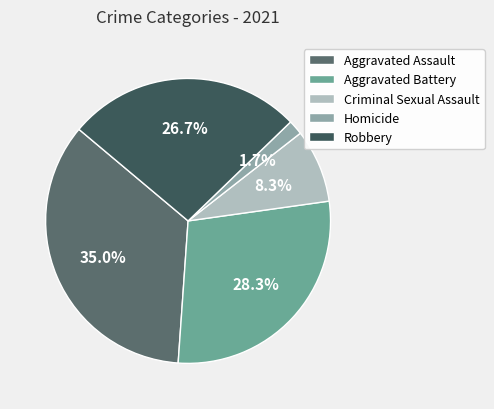

Count the number of slices in the pie.

5